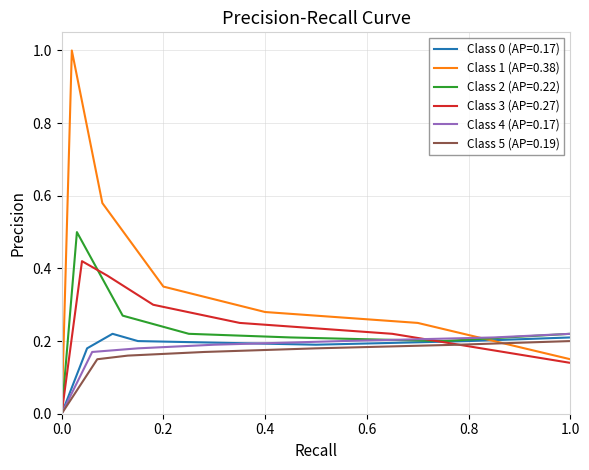

The Class 0 (AP=0.17) series shows 0.2 at 0.8. True or false?

True